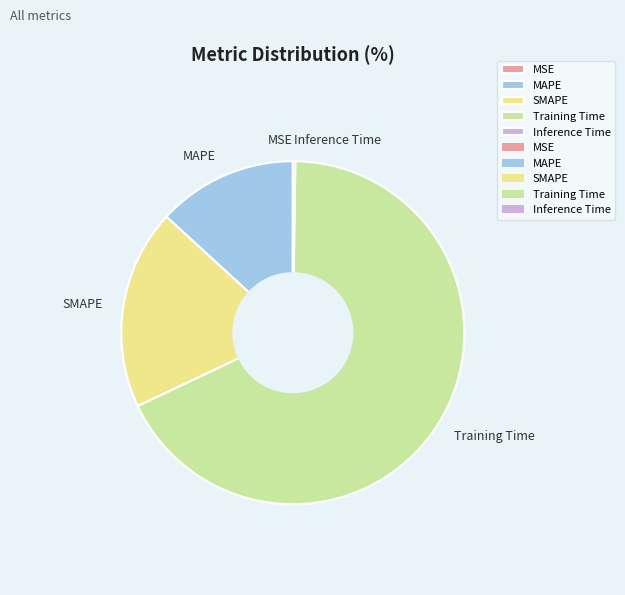

Does any single category account for the majority?

Yes